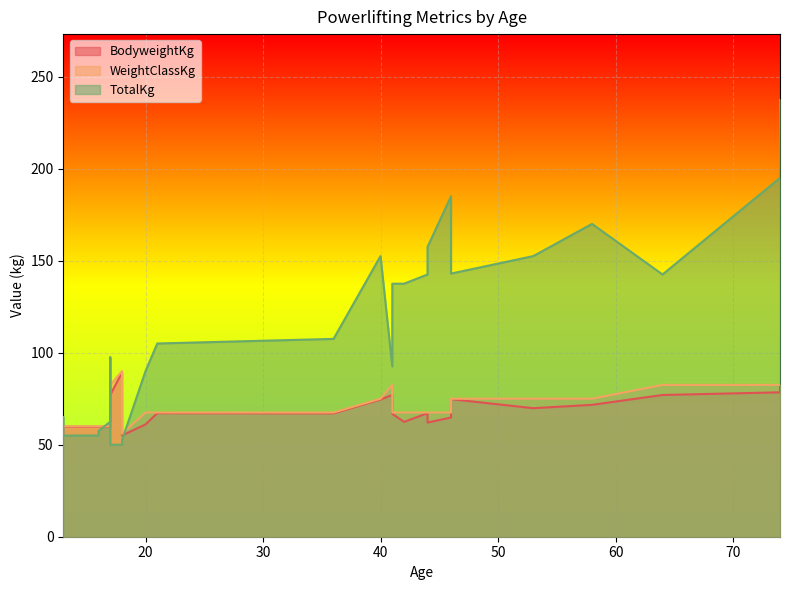

Reading right to left, what are all the values shown in this chart?

BodyweightKg: 74=81.4	74=78.5	64=77.0	58=71.7	53=69.8	46=74.8	46=64.8	44=62.0	44=67.1	42=62.4	41=66.8	41=77.0	40=74.6	36=67.0	21=67.1	20=61.0	18=55.0	18=89.4	17=77.0	17=67.0	17=67.0	17=59.8	16=59.8	16=59.8	13=59.8	13=55.7
WeightClassKg: 74=82.5	74=82.5	64=82.5	58=75.0	53=75.0	46=75.0	46=67.5	44=67.5	44=67.5	42=67.5	41=67.5	41=82.5	40=75.0	36=67.5	21=67.5	20=67.5	18=56.0	18=90.0	17=82.5	17=67.5	17=67.5	17=60.0	16=60.0	16=60.0	13=60.0	13=56.0
TotalKg: 74=237.5	74=195.0	64=142.5	58=170.0	53=152.5	46=143.0	46=185.0	44=157.5	44=142.5	42=137.5	41=137.5	41=92.5	40=152.5	36=107.5	21=105.0	20=90.0	18=52.5	18=50.0	17=50.0	17=97.5	17=97.5	17=62.5	16=57.5	16=55.0	13=55.0	13=65.0